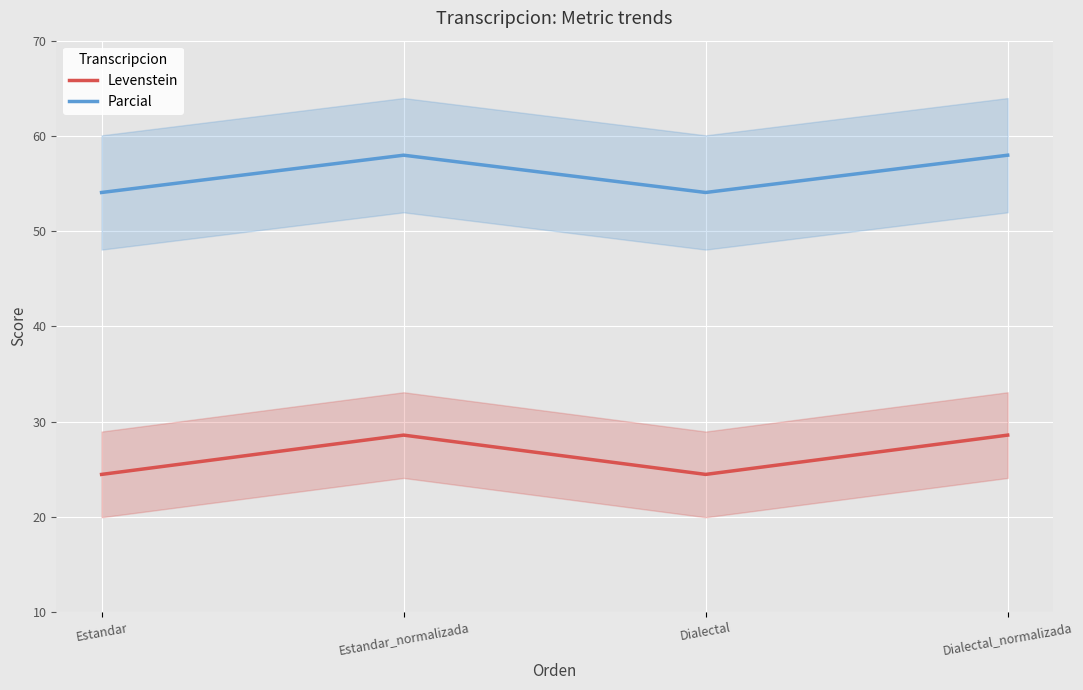

True or false: Parcial and Levenstein intersect in this chart.

False